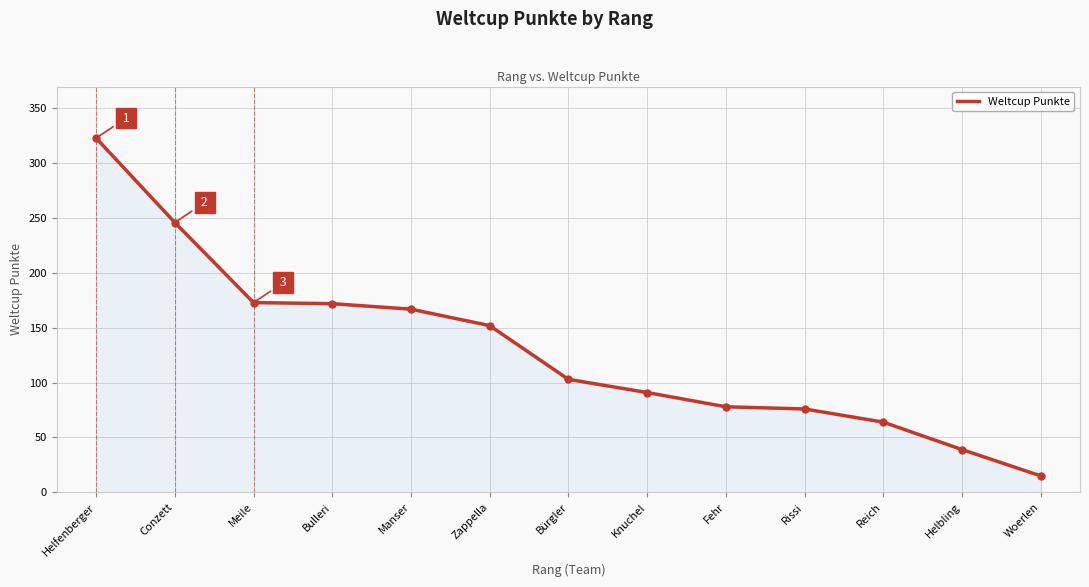

What is the difference between the maximum and minimum values?

308